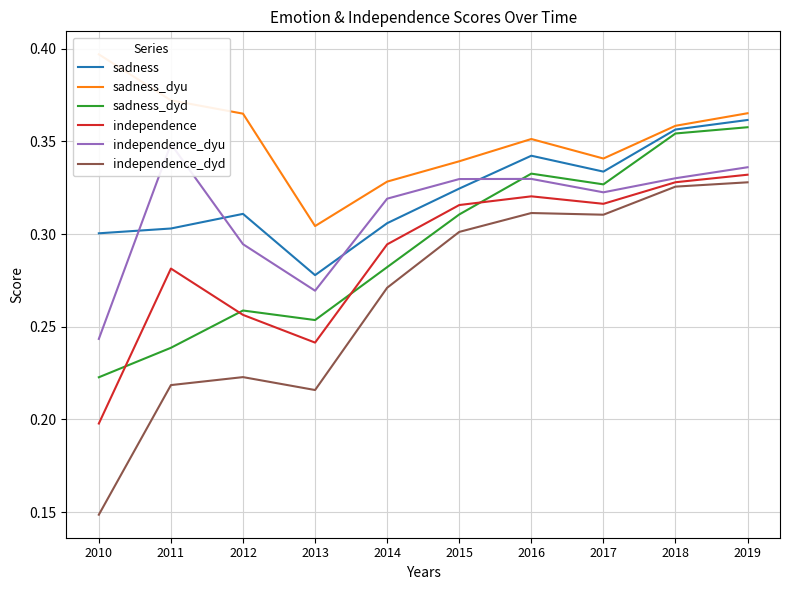

In sadness, how many points are lower than both neighbors (excluding endpoints)?

2